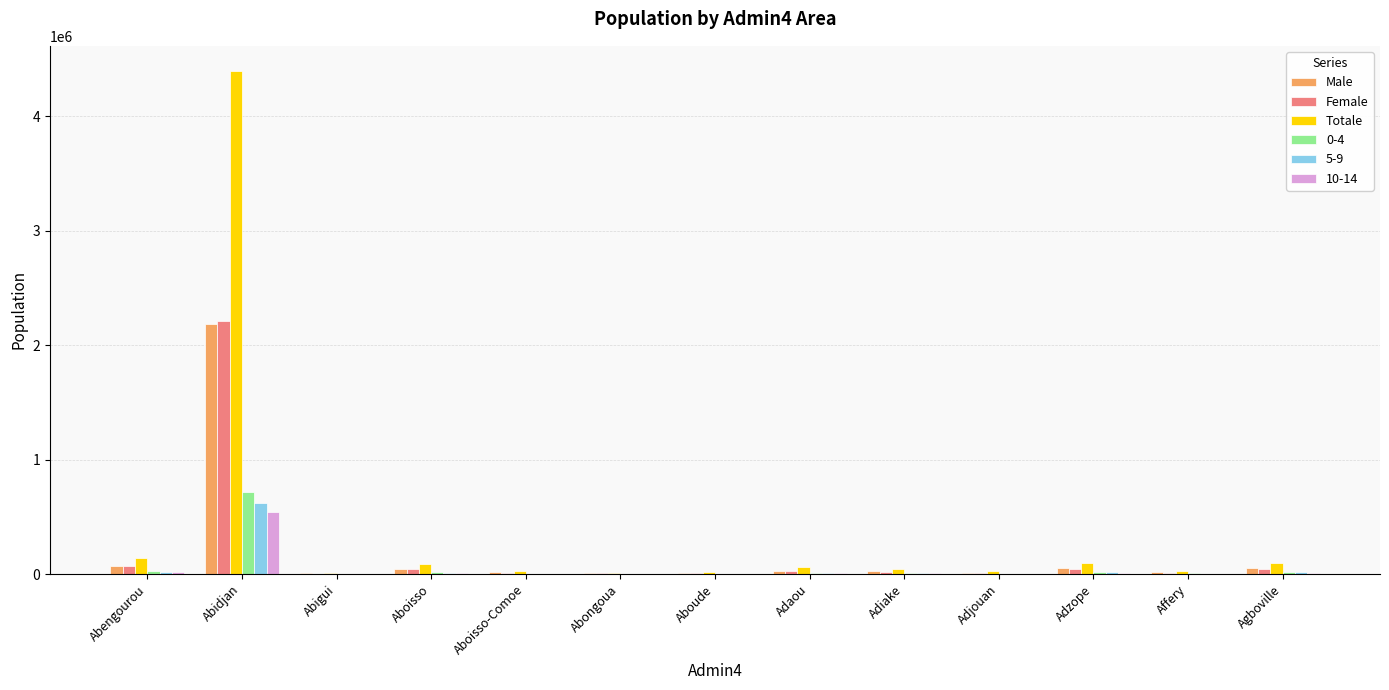

Is it true that Male equals 1337782 at Abidjan?

False